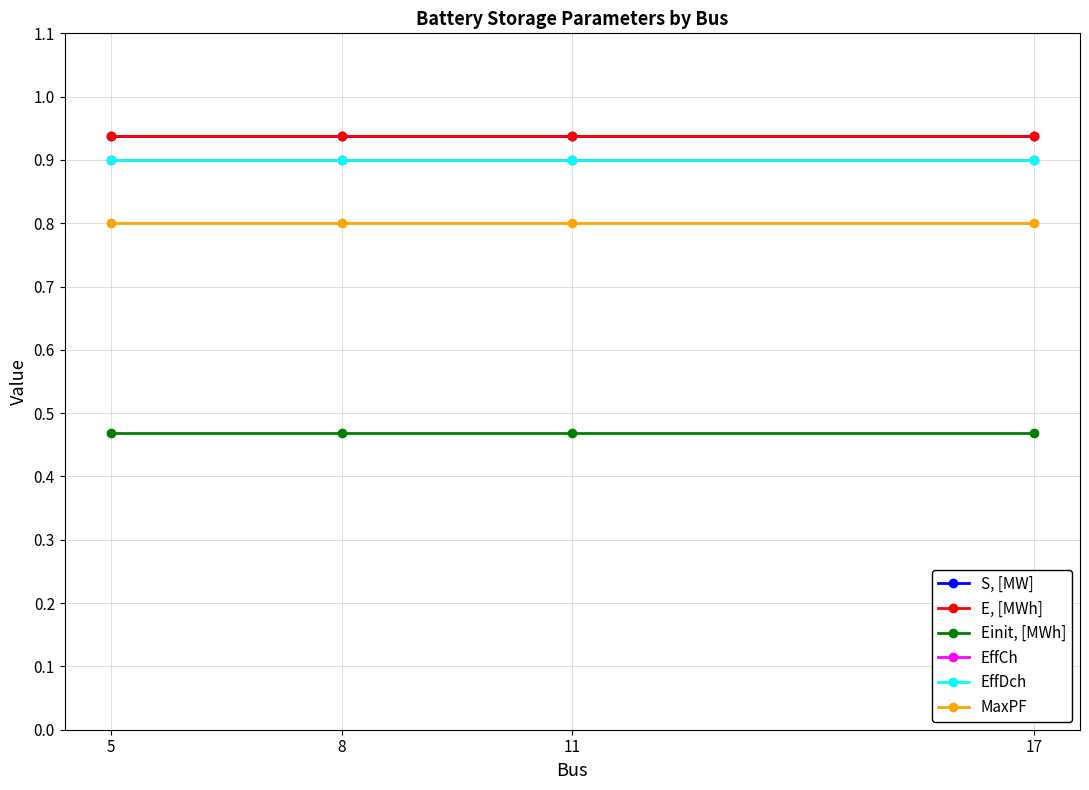

The value of S, [MW] at 5 is 0.9. True or false?

True